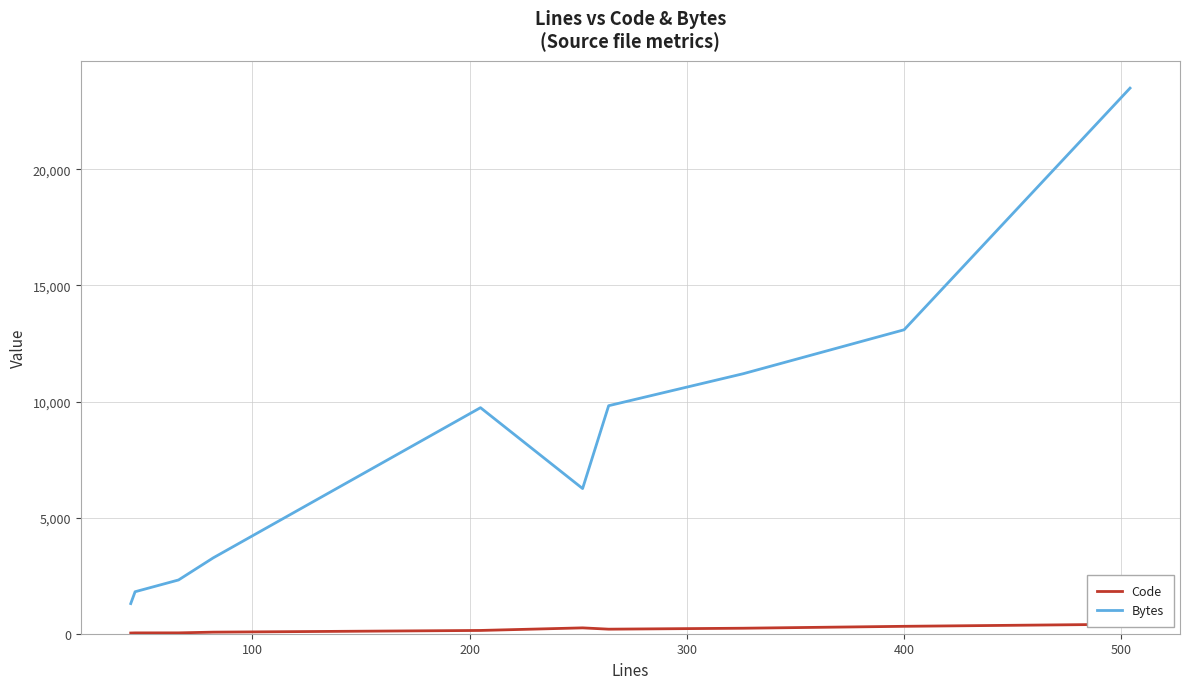

True or false: Code and Bytes intersect in this chart.

False